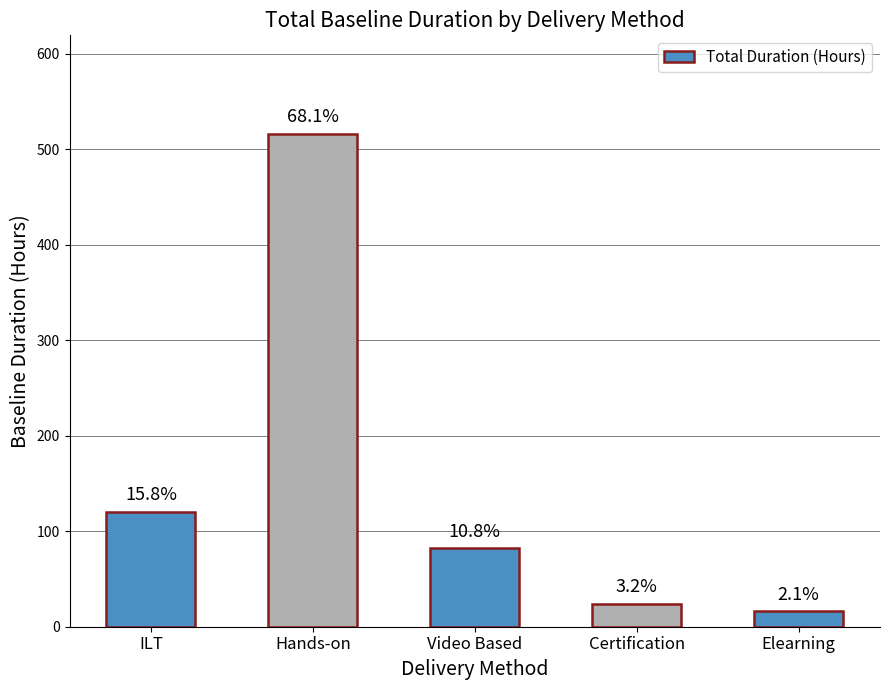

How many bars are there in total?

5